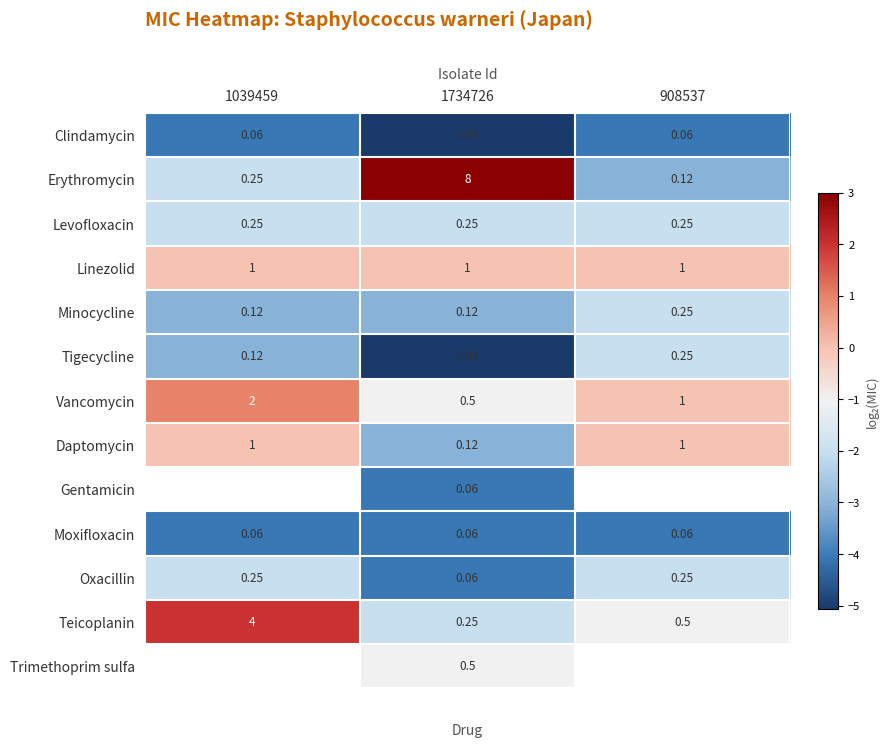

The value of Vancomycin at 908537 is -1.3. True or false?

False